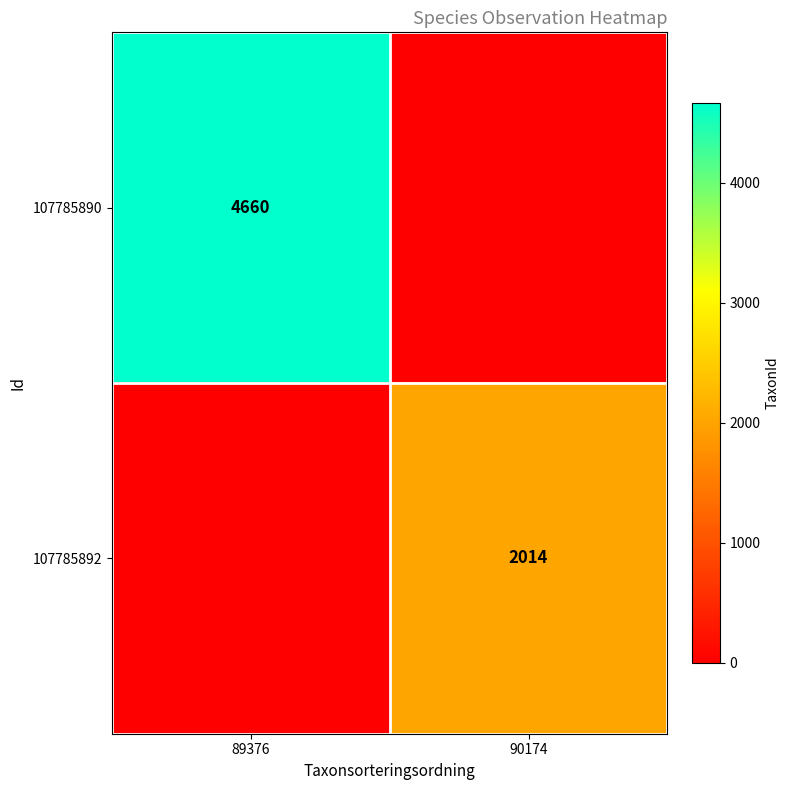

The 107785890 series shows 4660 at 89376. True or false?

True